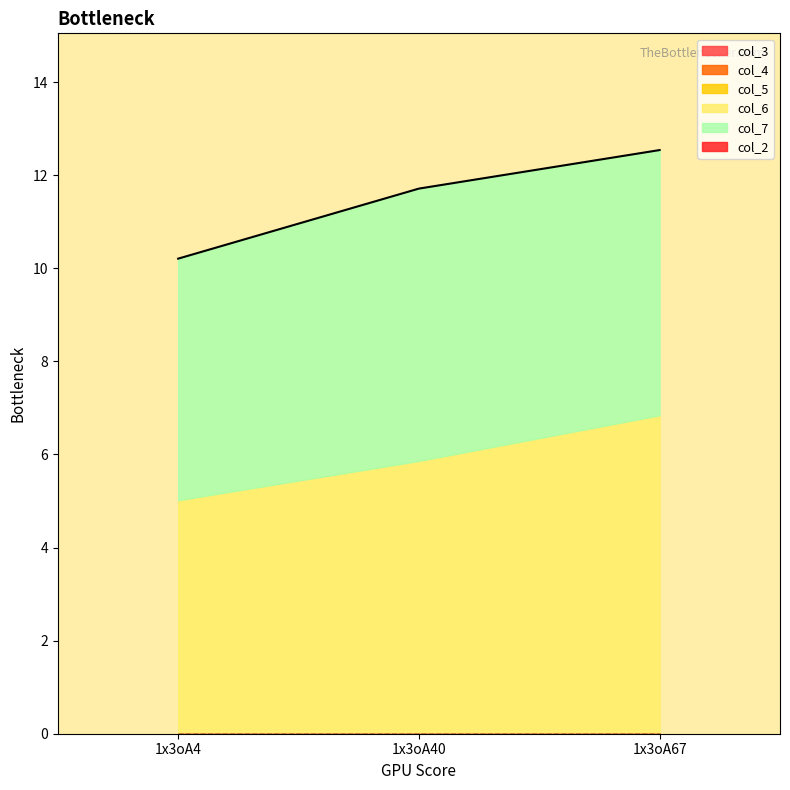

Does the chart display data point markers on the line(s)?

No